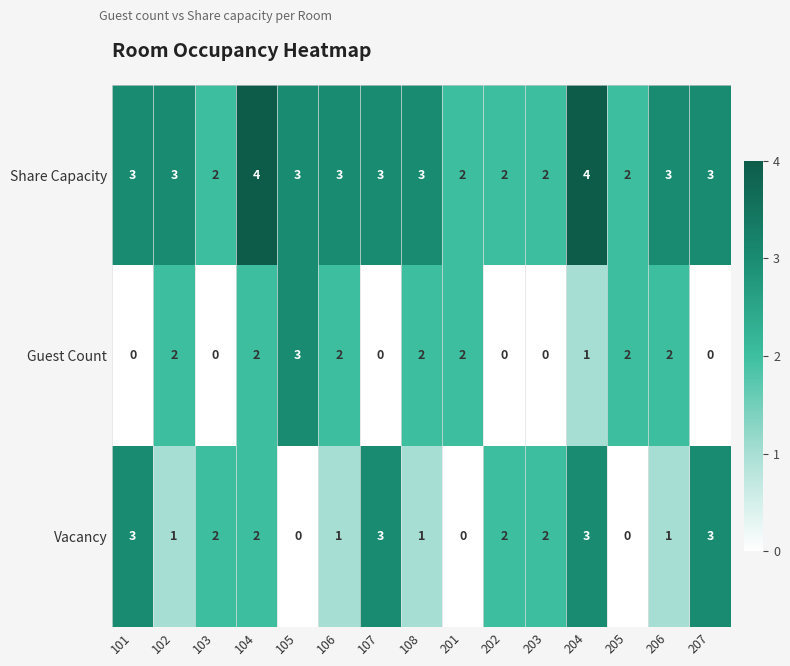

Is it true that Guest Count equals 3 at 102?

False